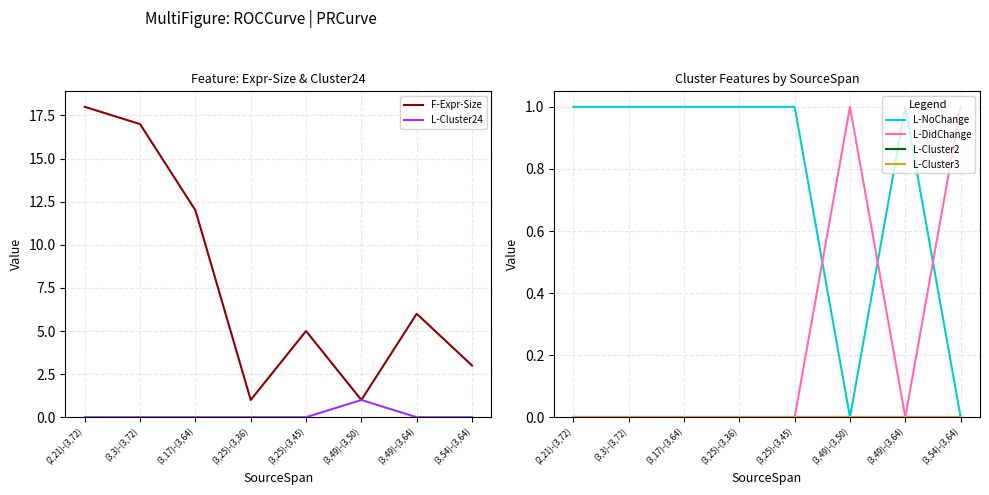

Between (2,21)-(3,72) and (3,25)-(3,45), which is larger?

(2,21)-(3,72)